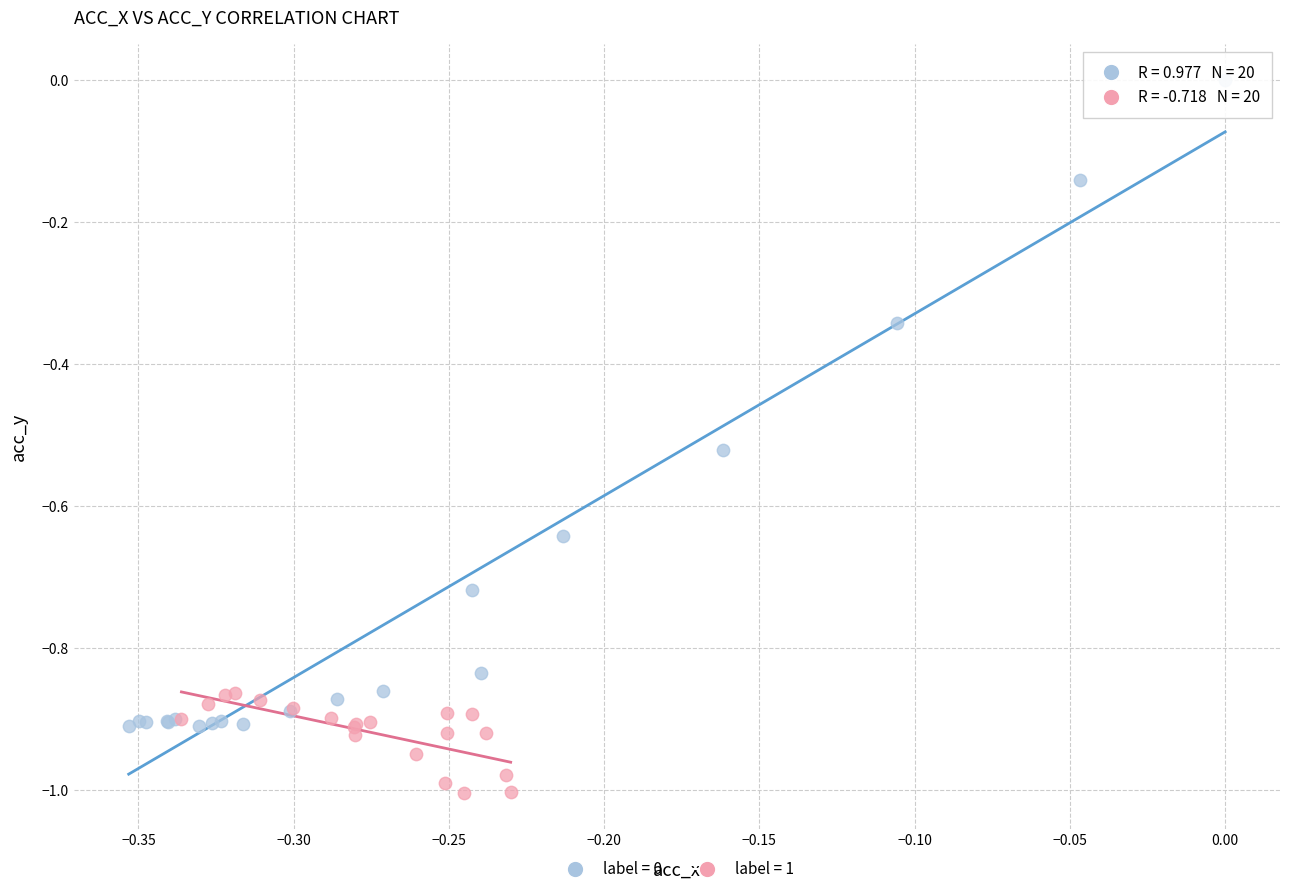

Which series contains the lowest Y value?

label = 1